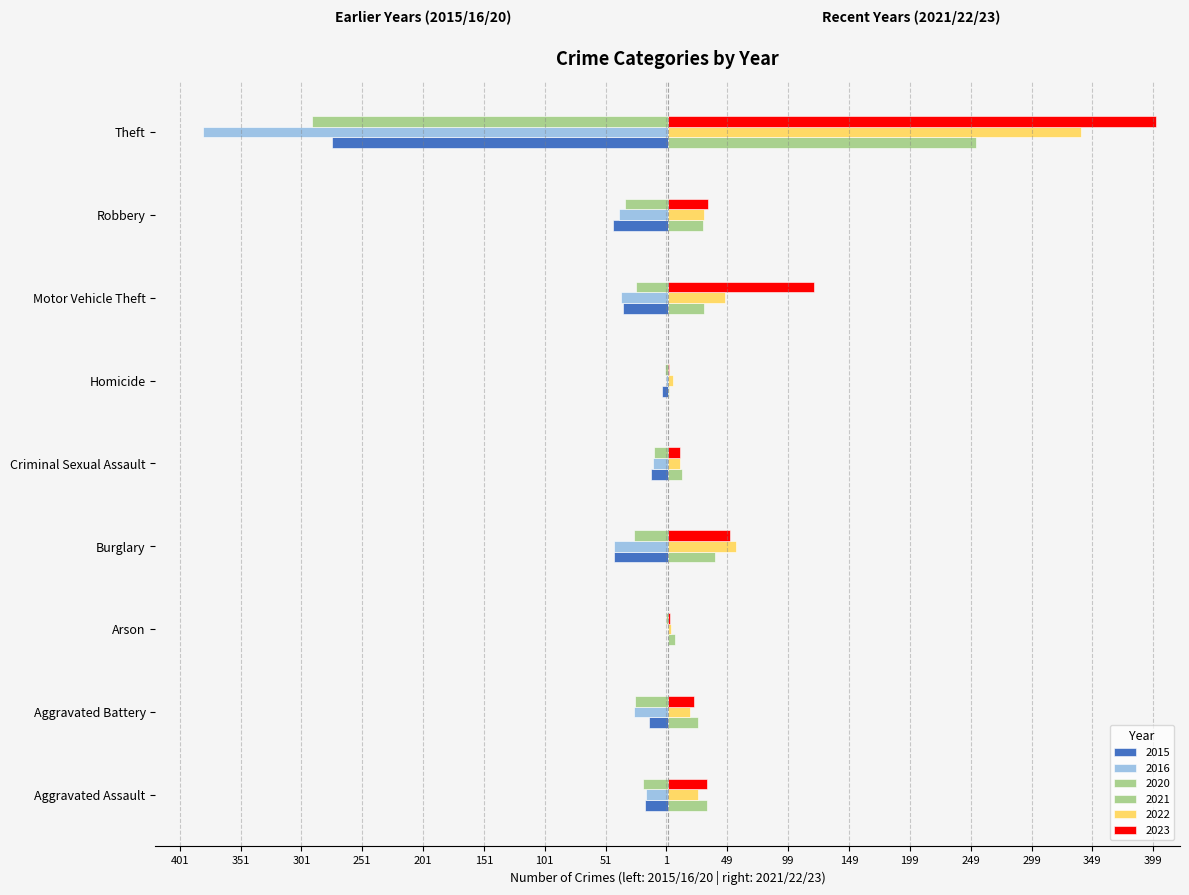

What position from the right is Criminal Sexual Assault?

5